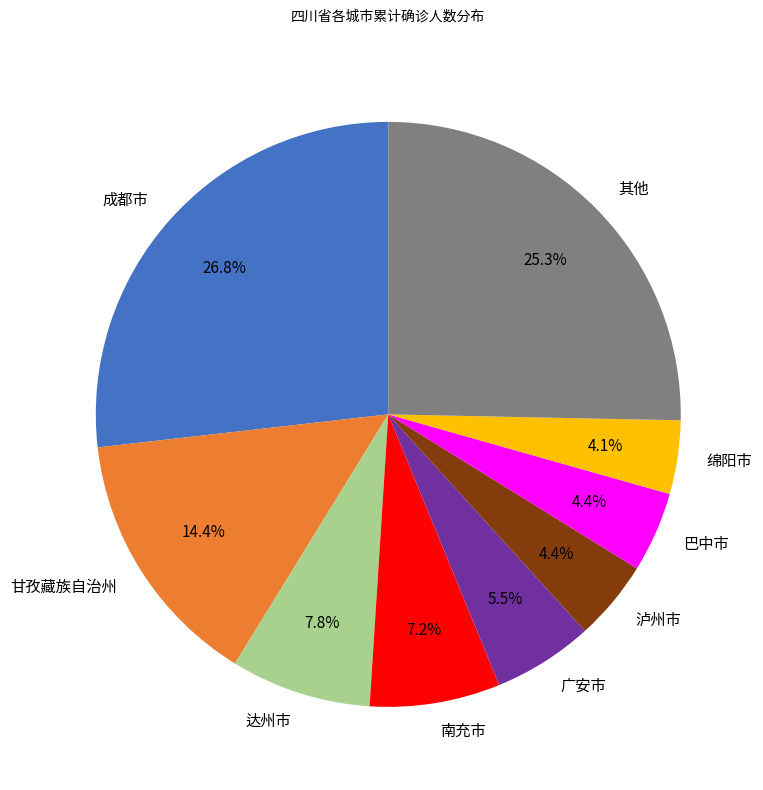

Combined, do 泸州市 and 成都市 account for over 50%?

No